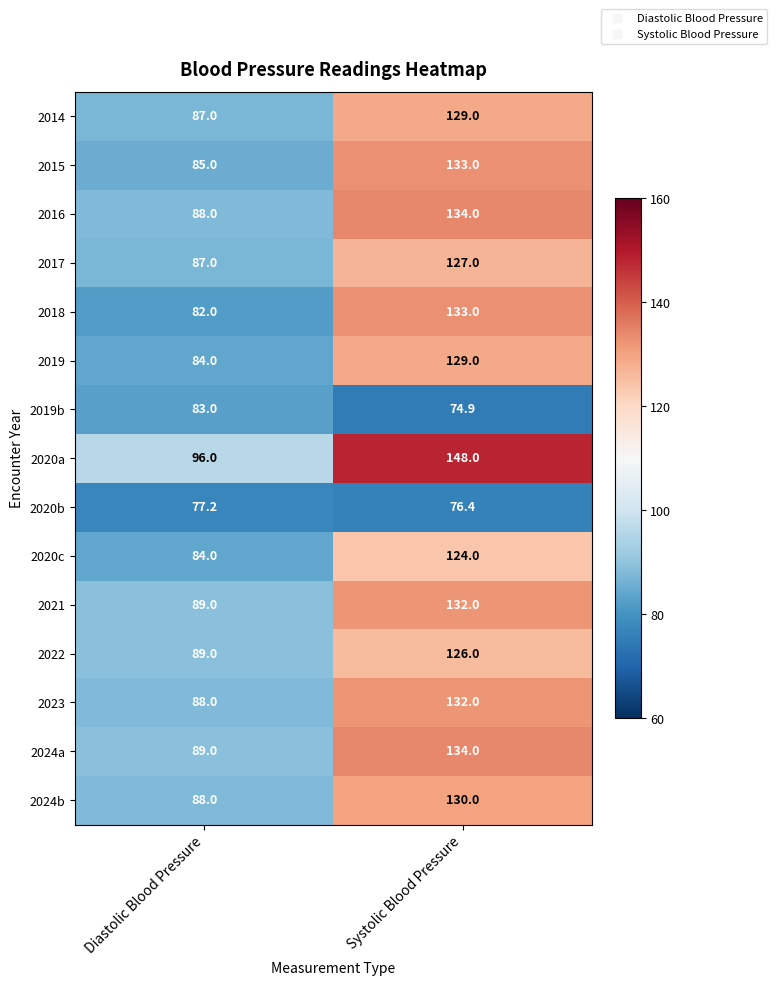

How many data points in 2019b are less than 83?

1